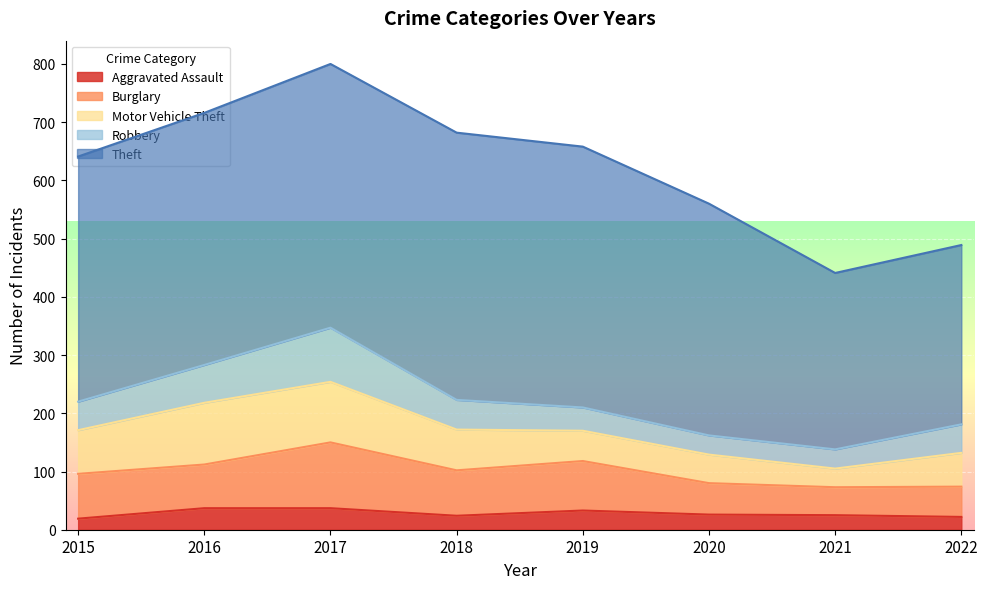

Where is Motor Vehicle Theft nearest to the value 69?

2018